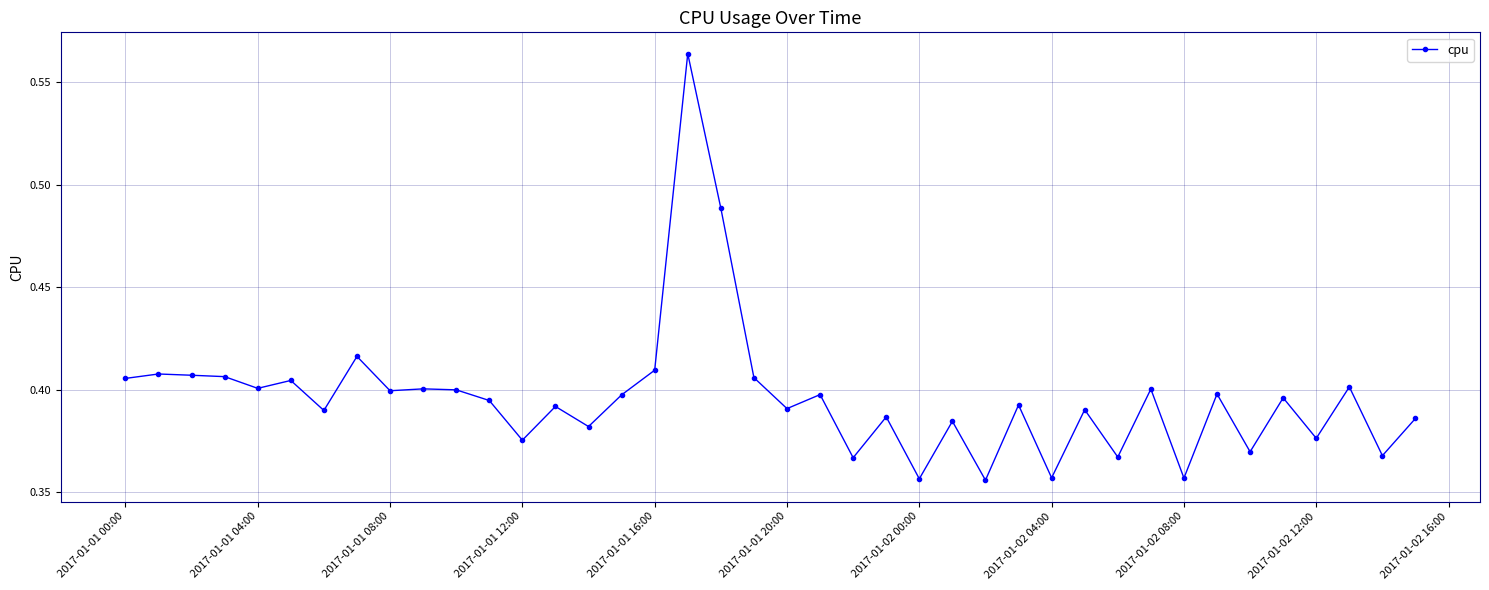

What is the sum of all values?

15.8